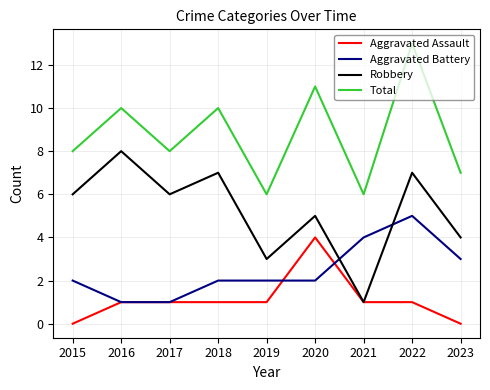

Which category has the lowest value in the Robbery series?

2021